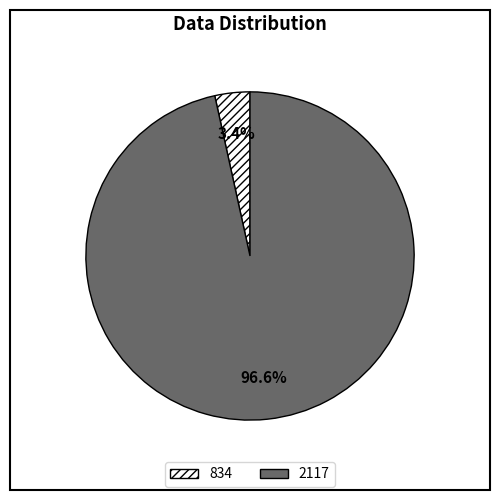

Is it true that 2117 is 97% of the pie?

True